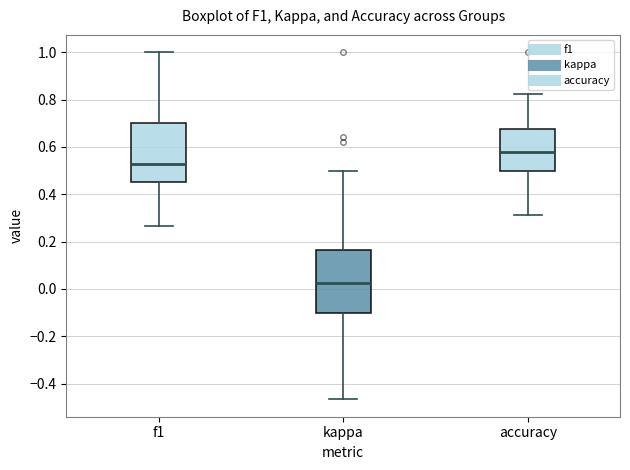

Reading left to right, read every box against the y-axis: the position of its median line, the range the box covers, and the ends of its whiskers. The values are not printed on the chart, so give them approximately, as read against the axis.

f1: median 0.52, box 0.46 to 0.70, whiskers 0.26 to 1.00
kappa: median 0.02, box -0.10 to 0.16, whiskers -0.46 to 0.50
accuracy: median 0.58, box 0.50 to 0.68, whiskers 0.32 to 0.82